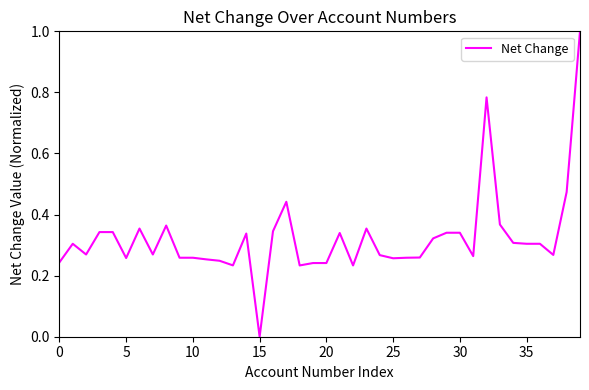

What is the maximum value shown in the chart?

1.0